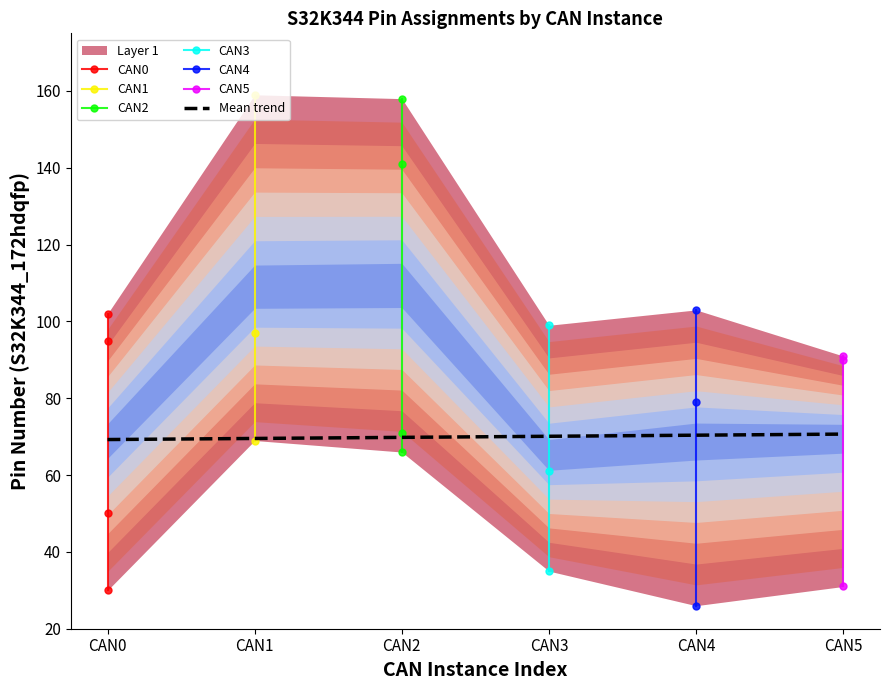

Between CAN0 and CAN1, which series saw the biggest shift?

CAN5